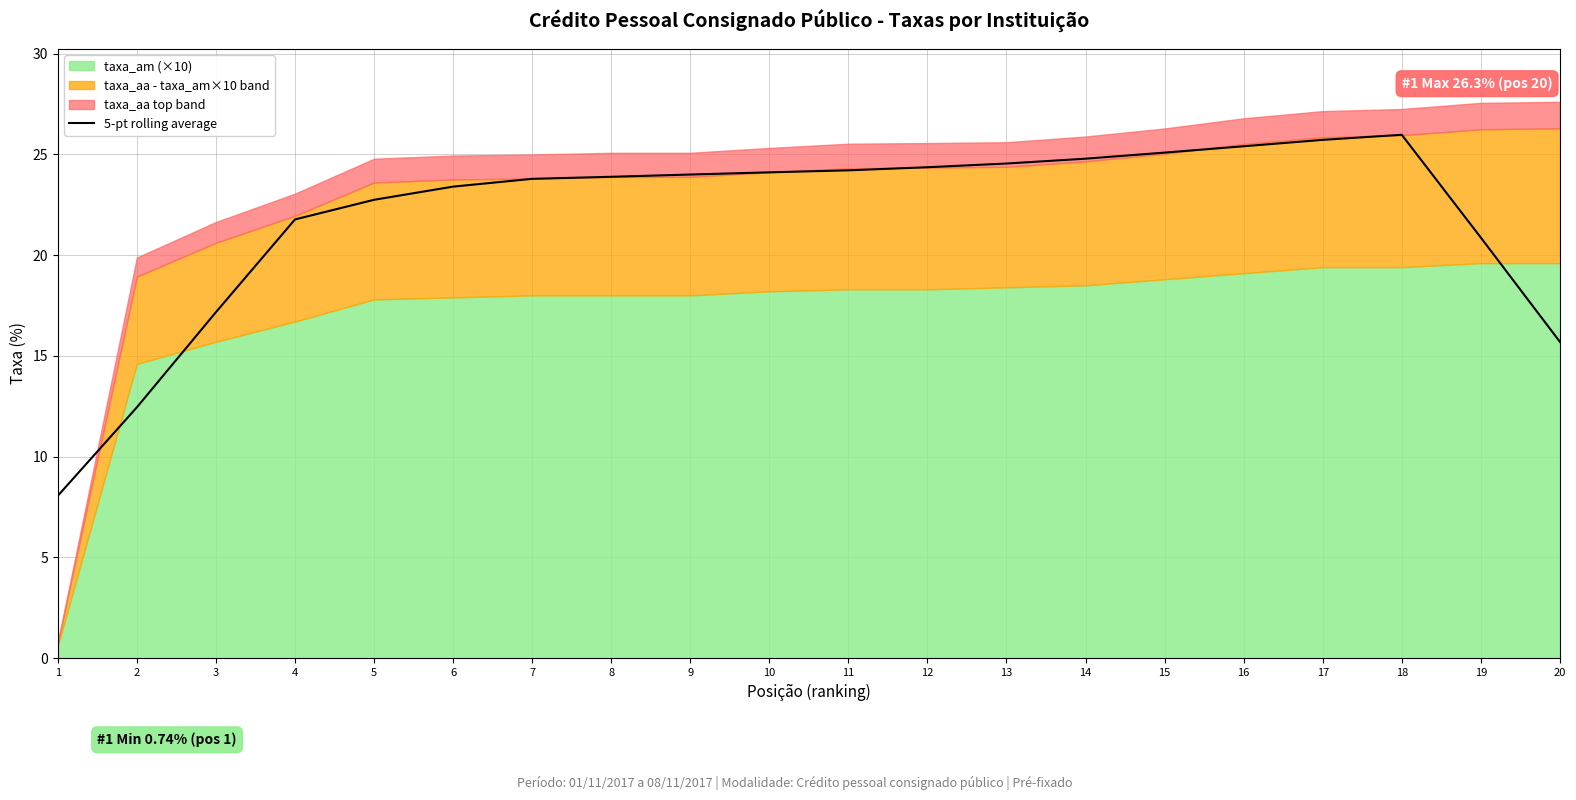

Approximately how many times larger is the value at 9 compared to 18?

0.9